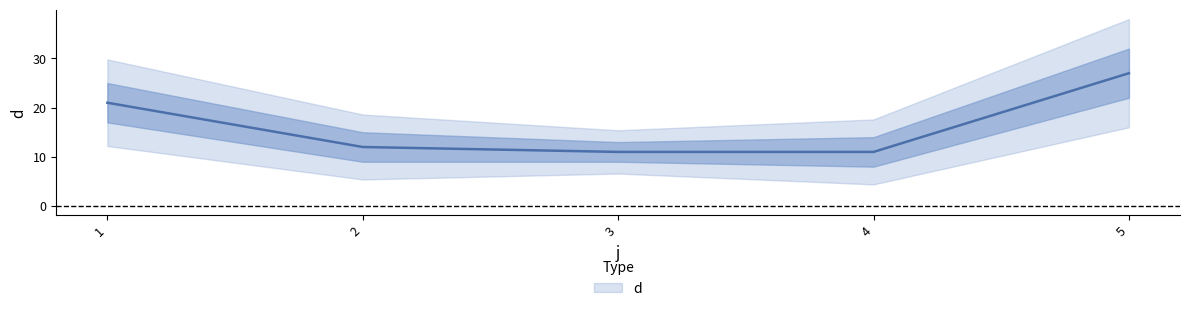

Which has a higher value, 2 or 5?

5